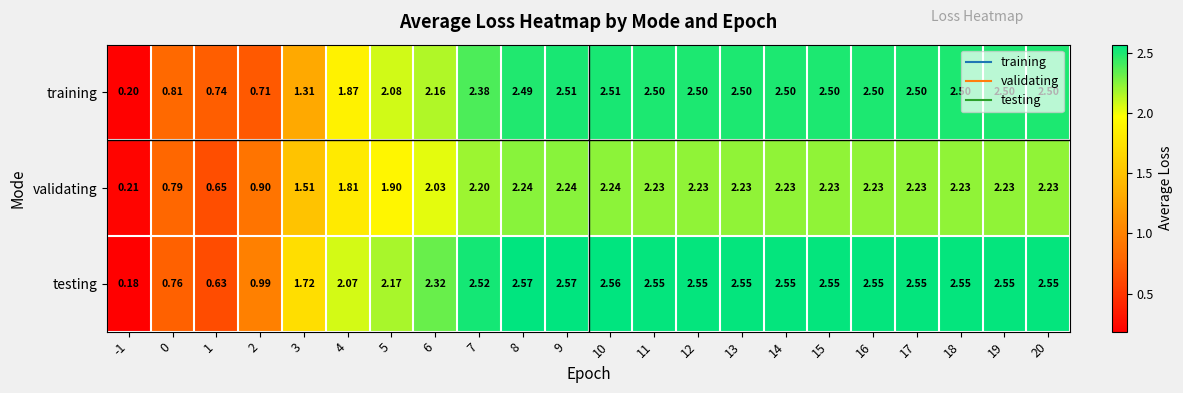

Is the value of validating at 20 greater than the value of training at -1?

Yes